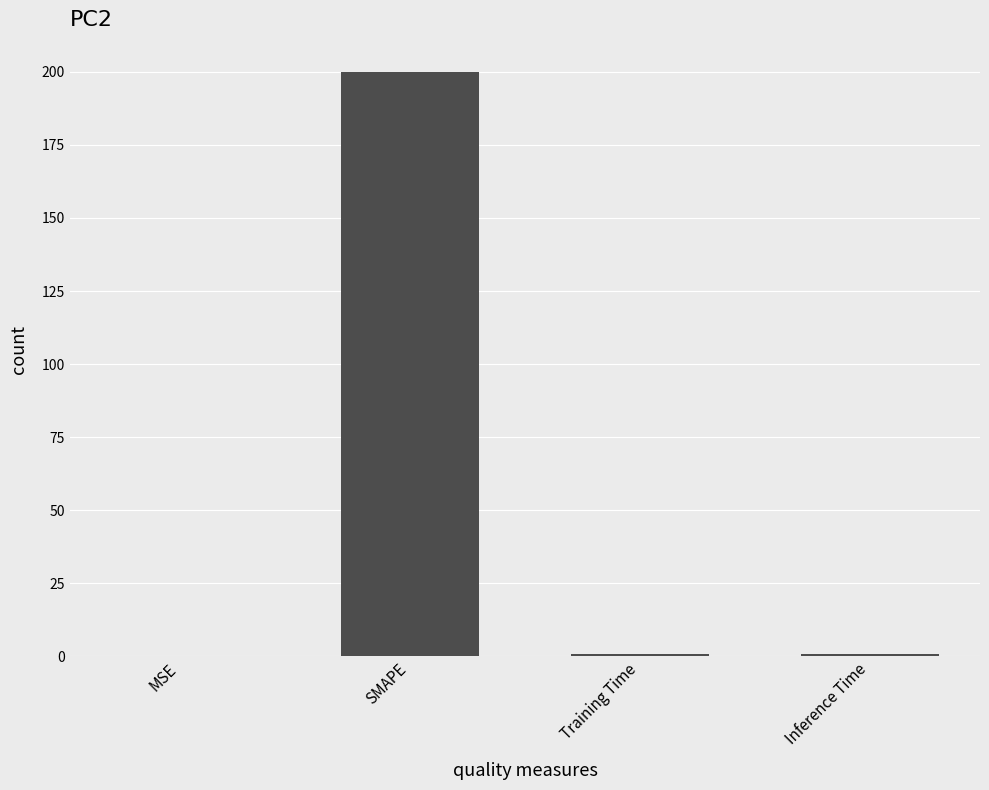

Which has a higher value, Training Time or SMAPE?

SMAPE